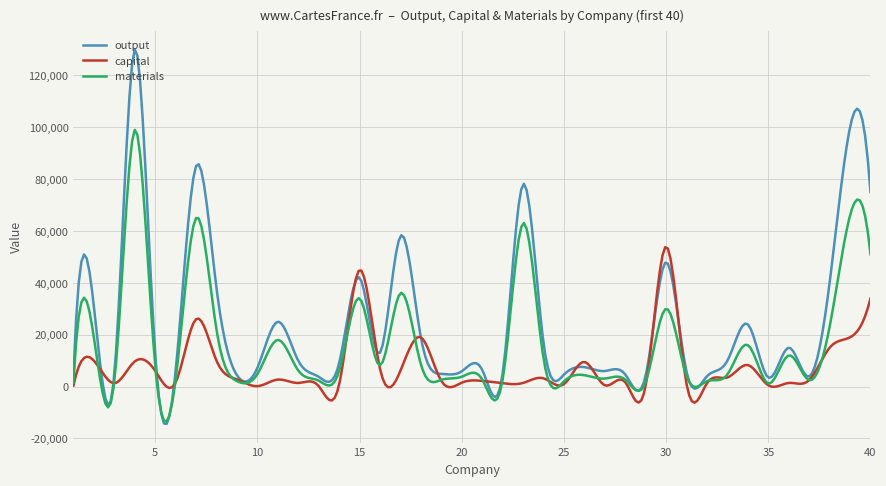

What is the highest value of the output series?

130000.0